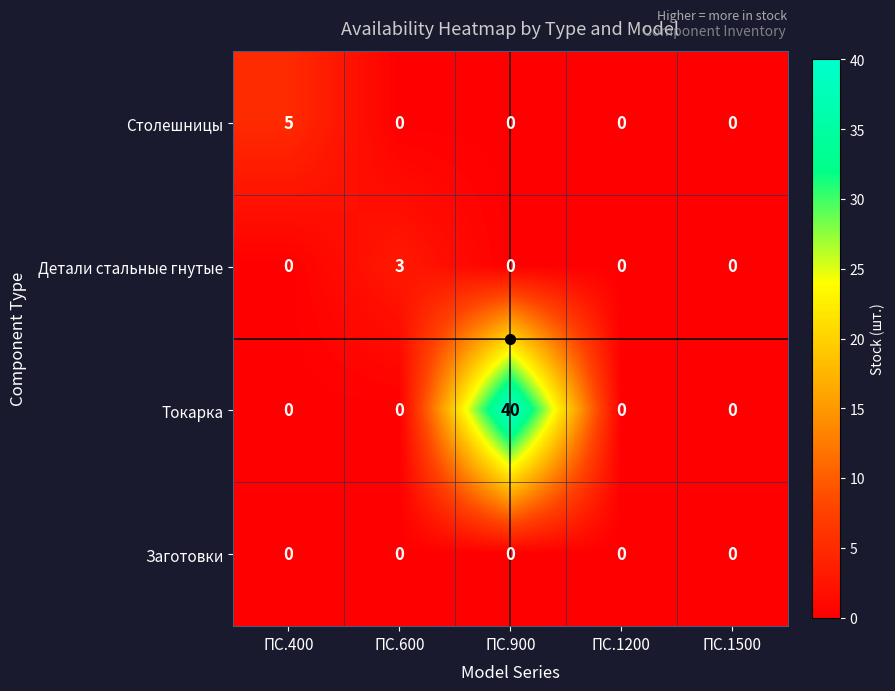

Between ПС.400 and ПС.1500, which series saw the biggest shift?

Столешницы